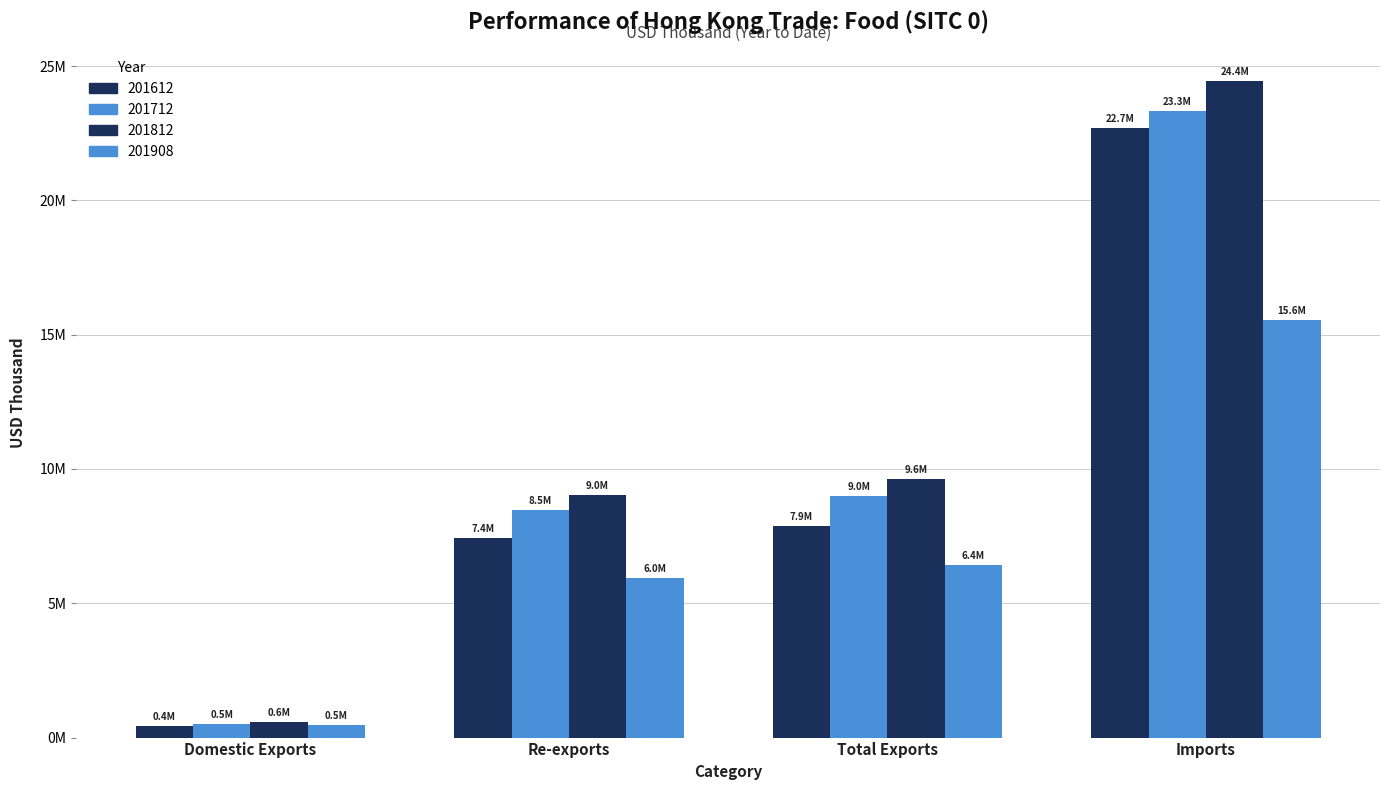

Does the chart contain any negative values?

No